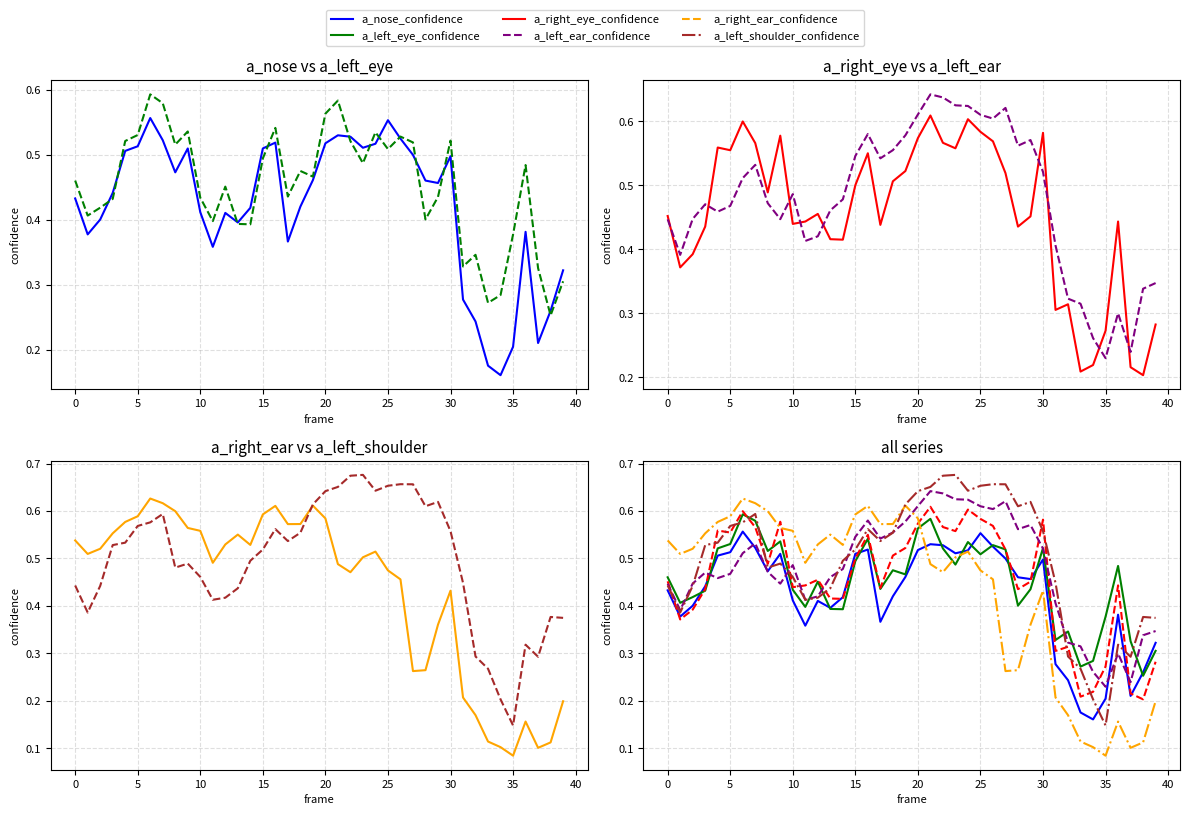

Where is a_nose_confidence nearest to the value 0?

34